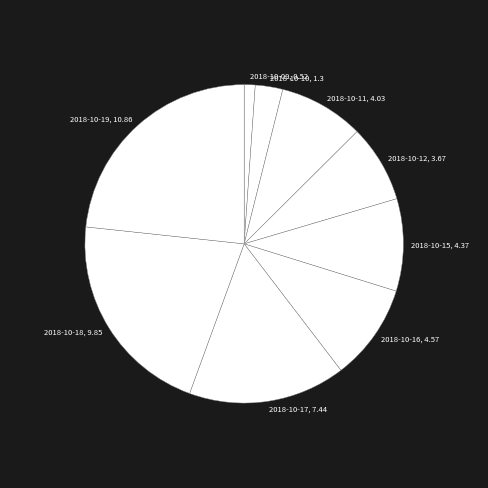

Is the sum of 2018-10-10, 1.3 and 2018-10-11, 4.03 greater than half?

No